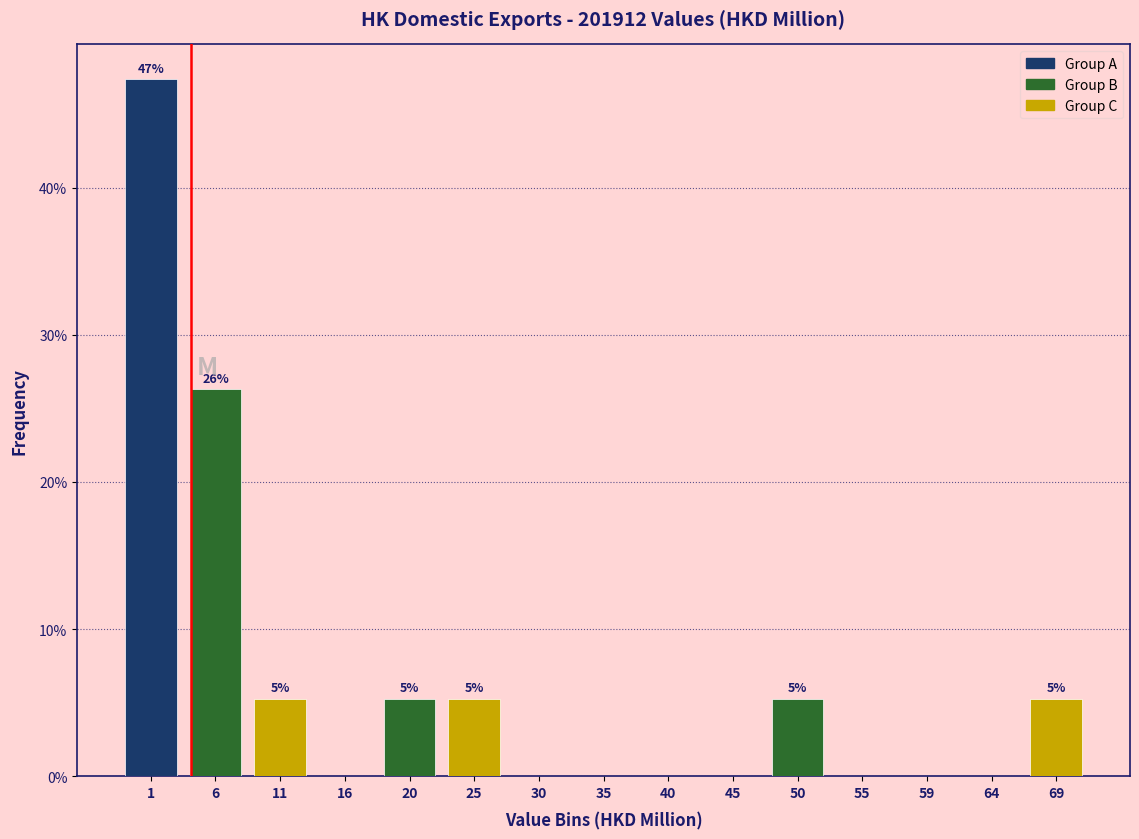

Reading left to right, transcribe all the data shown in this chart.

1=47.4	6=26.3	11=5.3	16=0.0	20=5.3	25=5.3	30=0.0	35=0.0	40=0.0	45=0.0	50=5.3	55=0.0	59=0.0	64=0.0	69=5.3